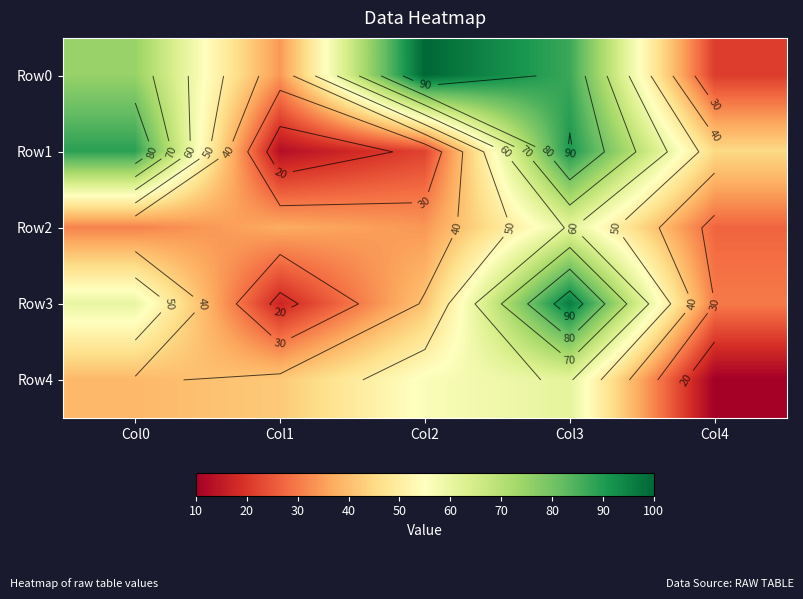

What is the difference between the Row2 values at Col4 and Col1?

10